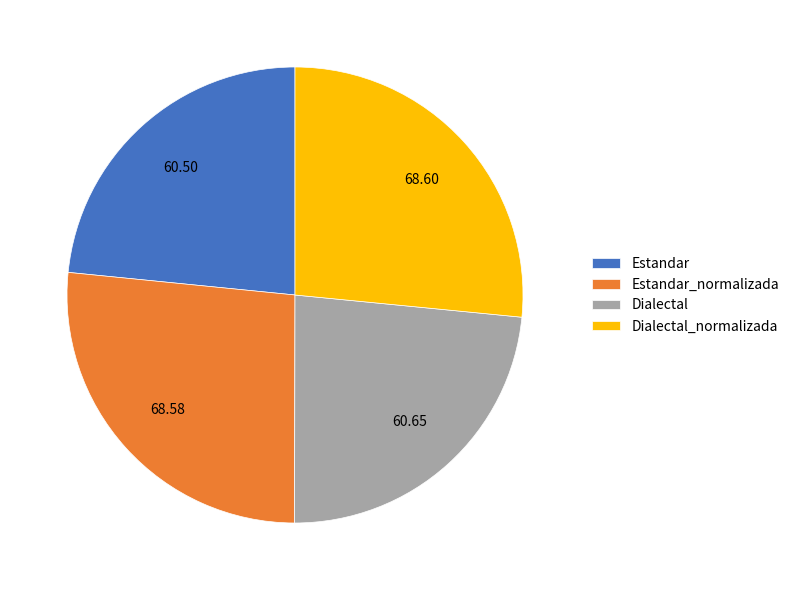

Does Estandar represent more than half of the total?

No